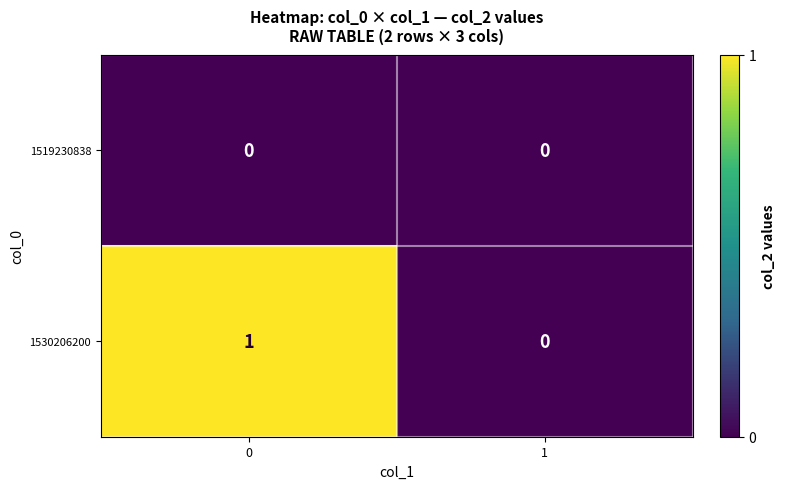

Which series has the largest total across all categories?

1530206200